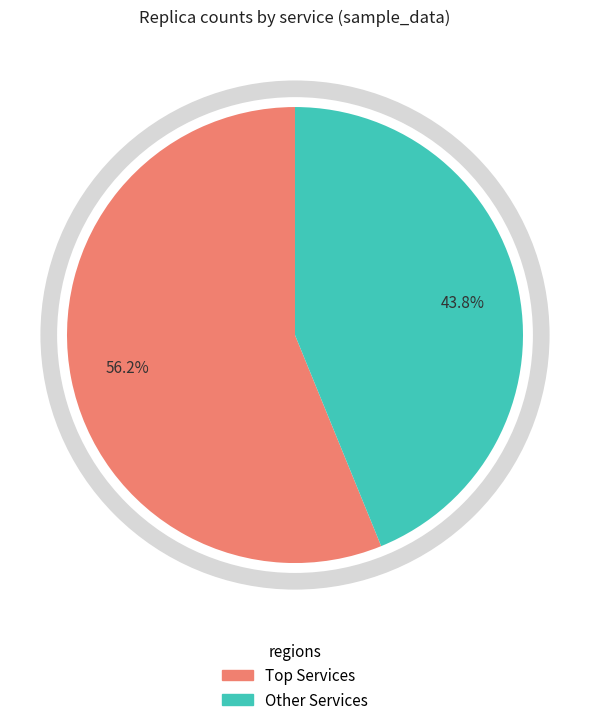

How many segments does this pie chart have?

2